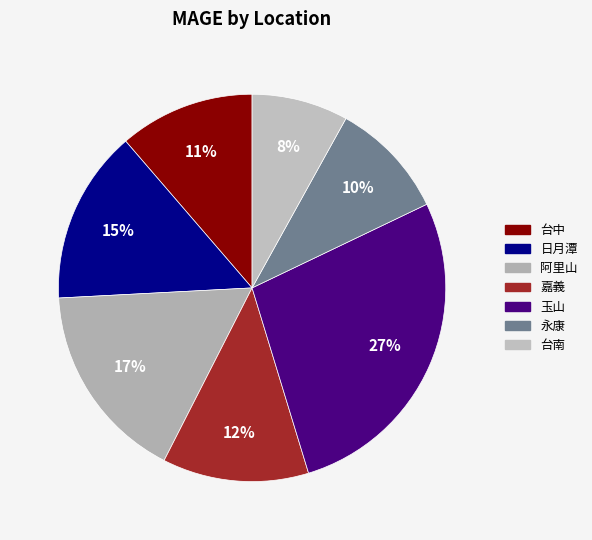

Combined, do 台南 and 嘉義 account for over 50%?

No